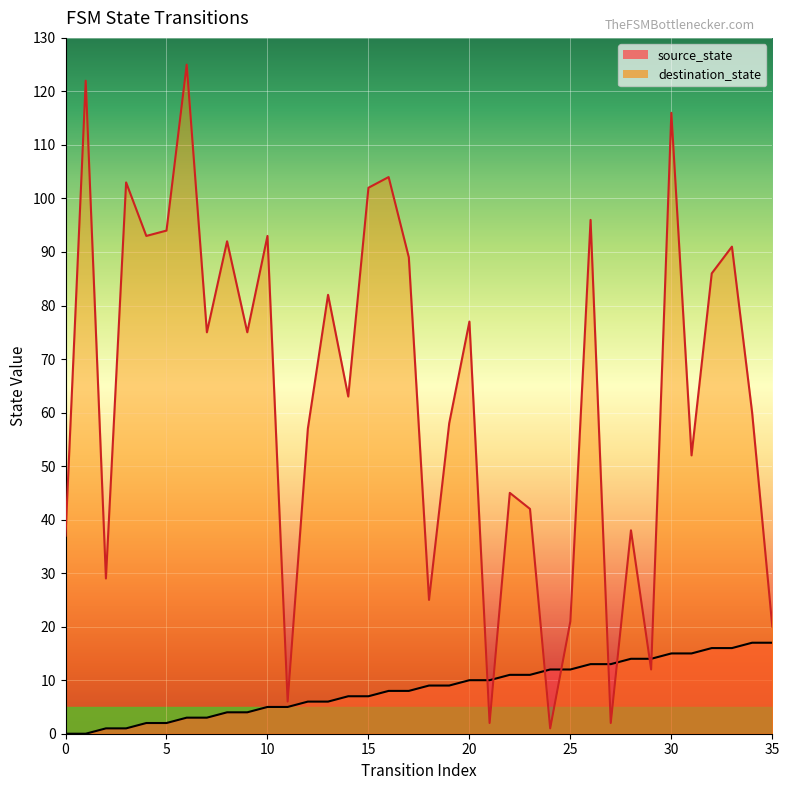

True or false: source_state has more than 0 interior local peaks.

False